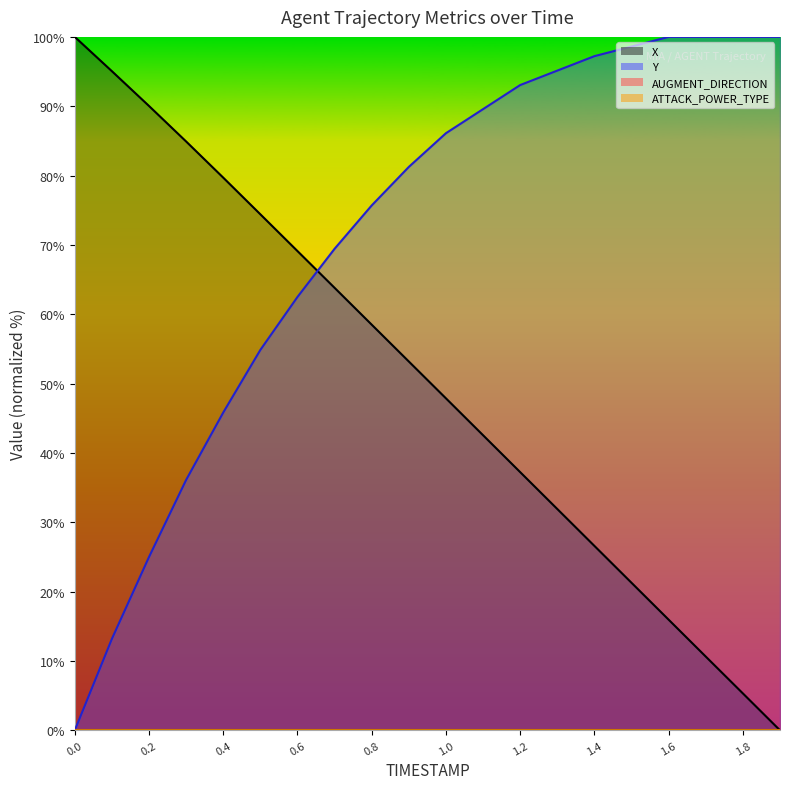

What value does the Y series have at 1.2?

93.1